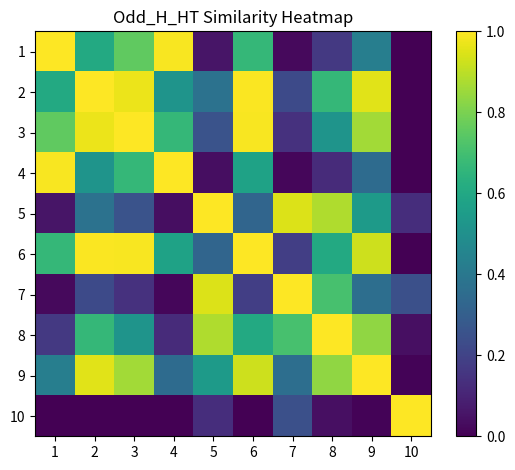

Rank the series at 5 from lowest to highest value.

4, 1, 10, 3, 6, 2, 9, 8, 7, 5